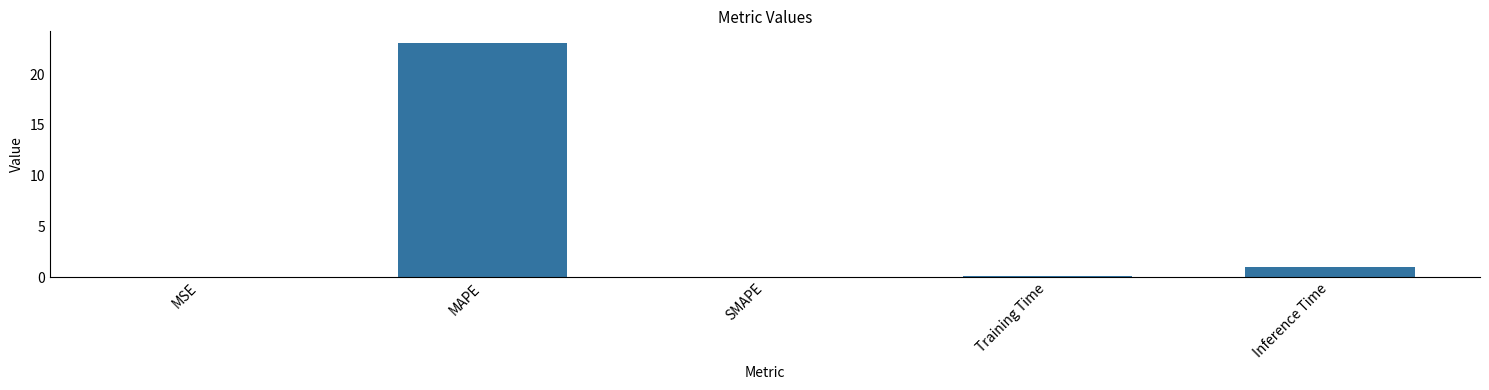

Between Inference Time and Training Time, which is larger?

Inference Time